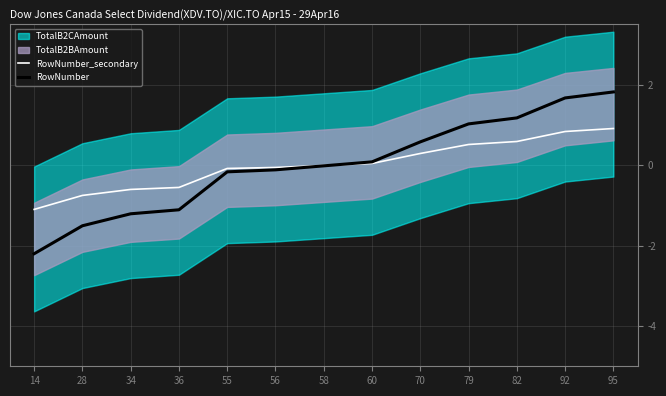

Reading left to right, transcribe all the data shown in this chart.

RowNumber_secondary: 14=-1.1	28=-0.8	34=-0.6	36=-0.6	55=-0.1	56=-0.1	58=-0.0	60=0.0	70=0.3	79=0.5	82=0.6	92=0.8	95=0.9
RowNumber: 14=-2.2	28=-1.5	34=-1.2	36=-1.1	55=-0.2	56=-0.1	58=-0.0	60=0.1	70=0.6	79=1.0	82=1.2	92=1.7	95=1.8